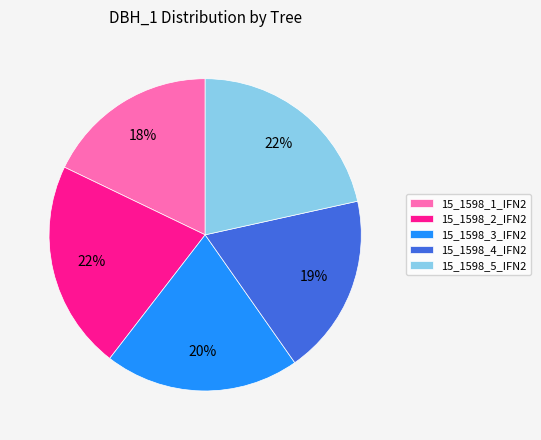

Which slice is the smallest?

15_1598_1_IFN2